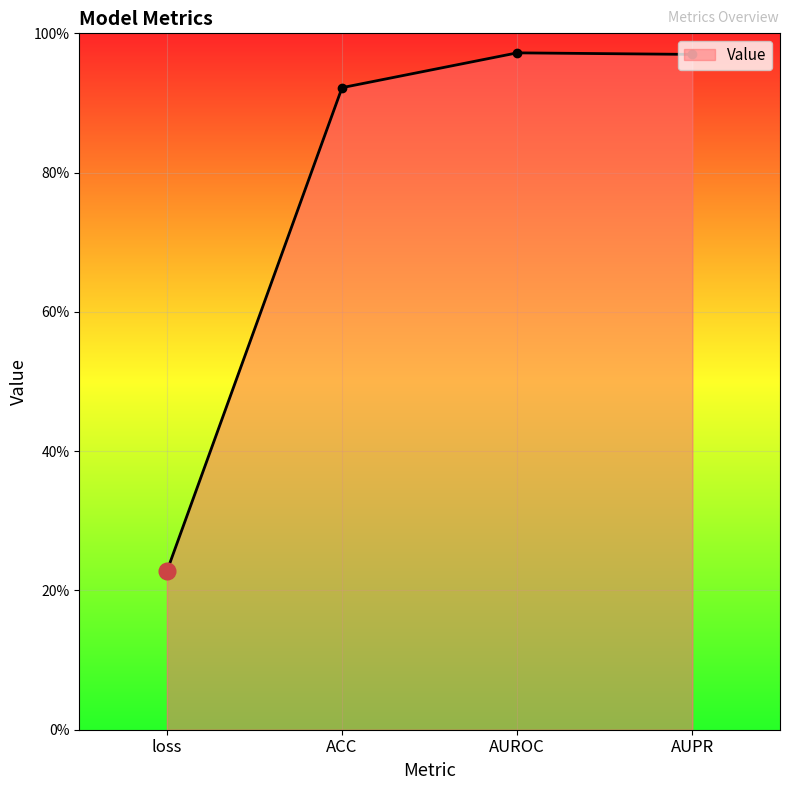

What is the average value?

0.8